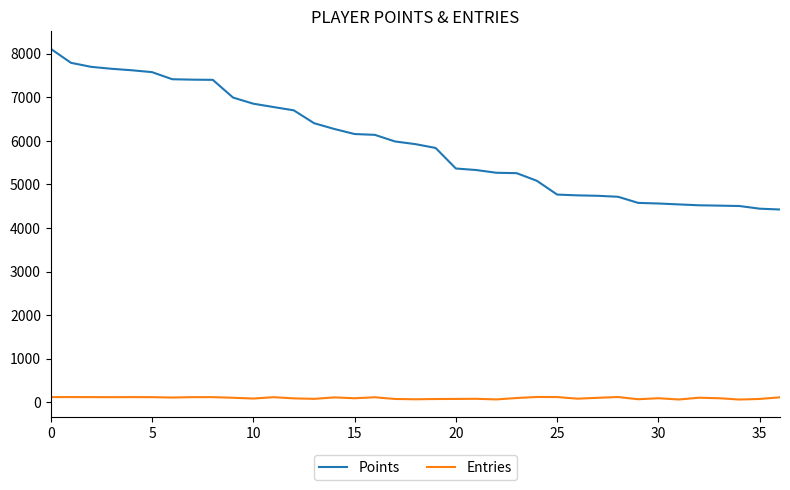

Which series has the widest spread of values?

Points